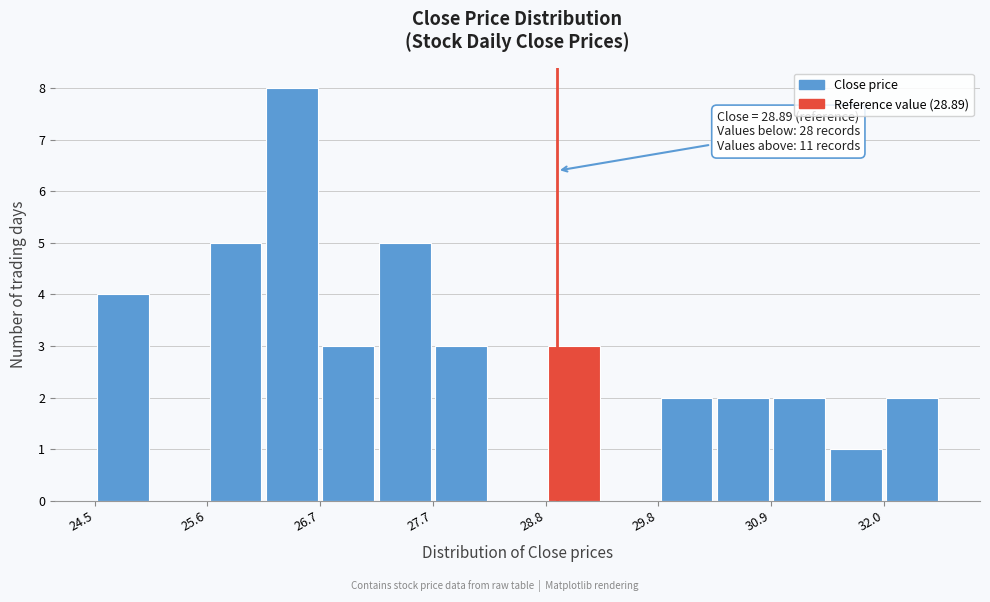

Read against the x-axis, roughly where is the centre of the tallest bar?

26.4